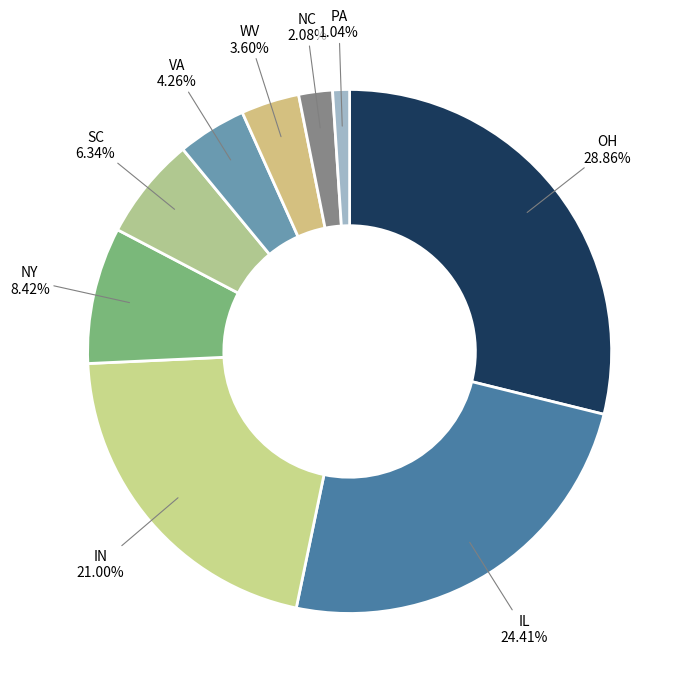

What is the ratio of the value at IN to the value at VA?

4.9